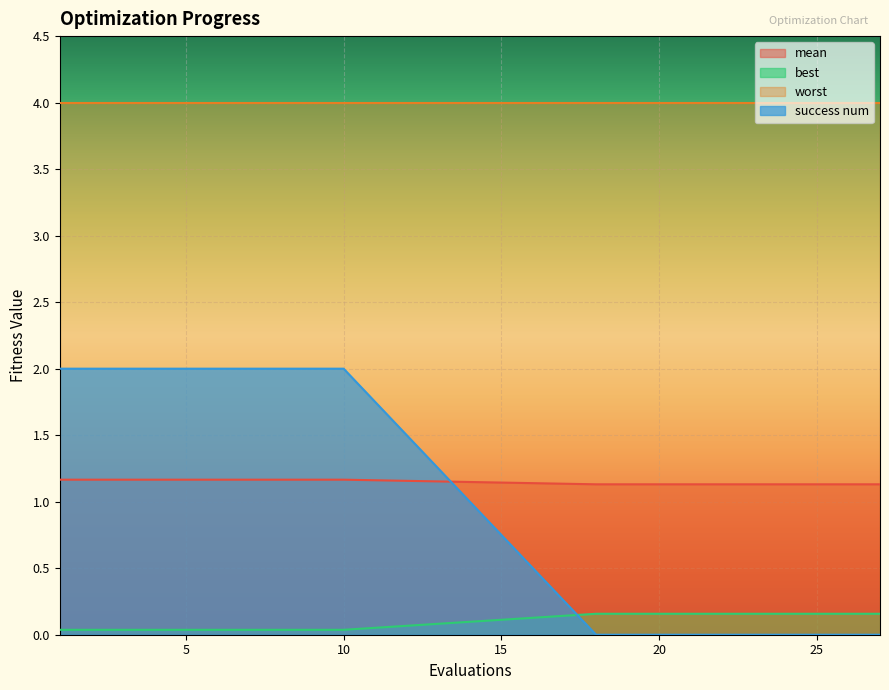

Is it true that success num equals 2.0 at 5?

True